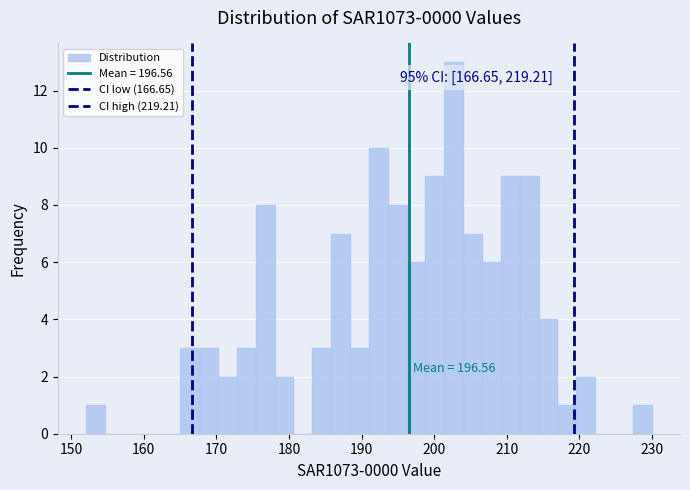

Around what value on the x-axis is the tallest bar? Give the approximate position of its centre, as read against the axis.

203